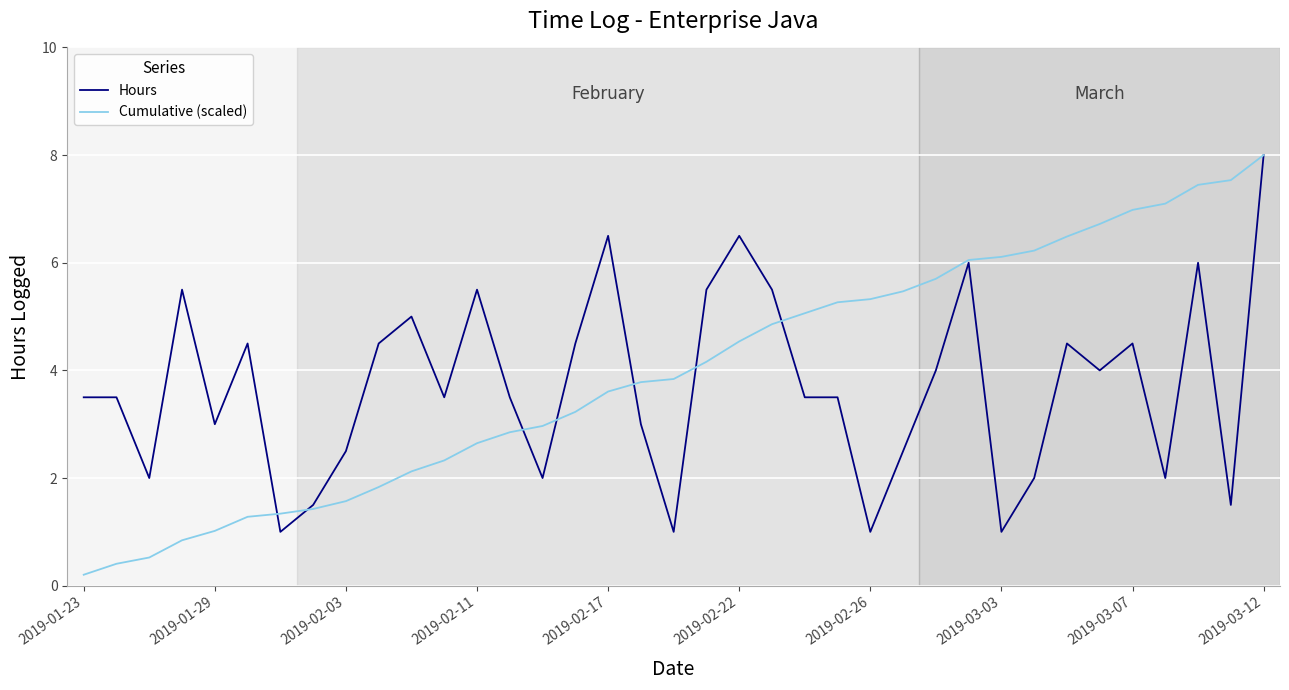

Which series has the largest range (max minus min)?

Cumulative (scaled)